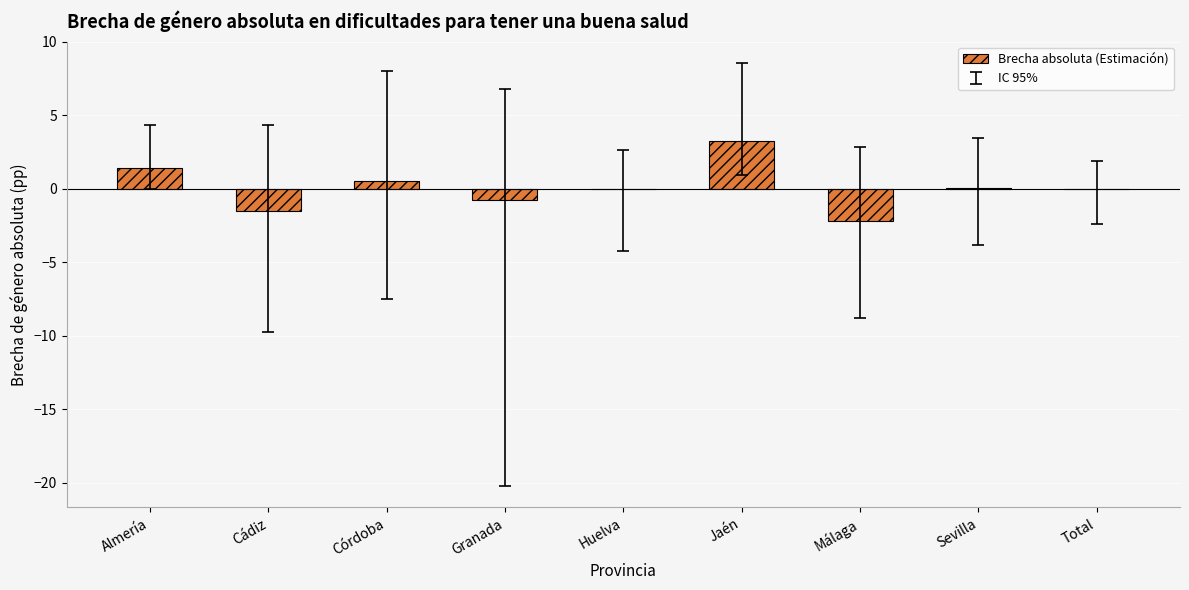

Read the value at Jaén.

3.2